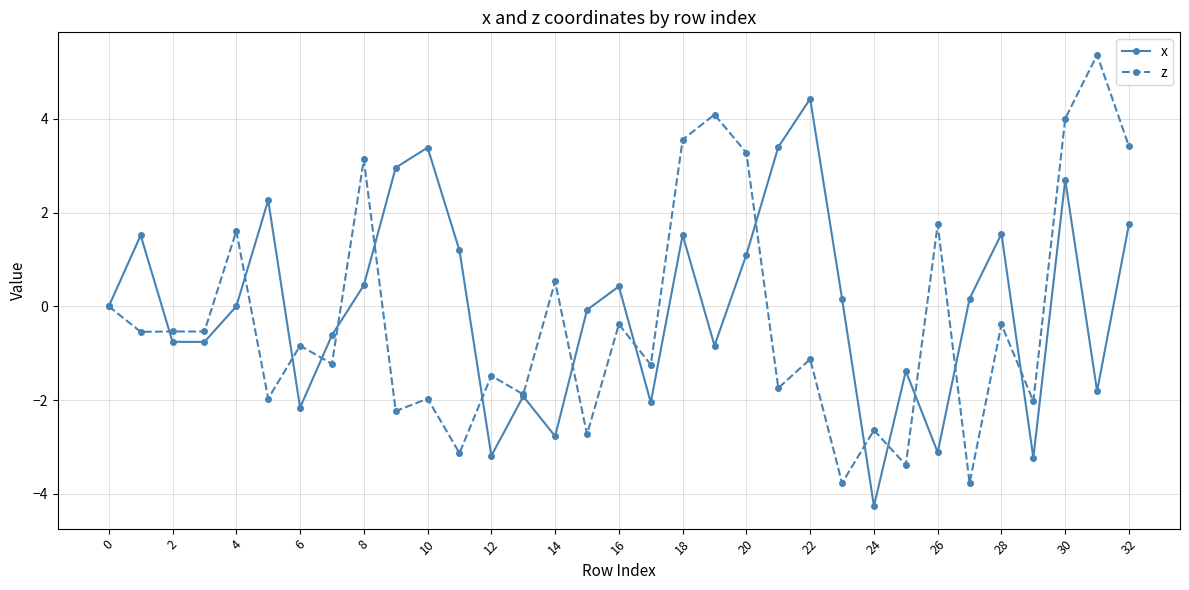

List the series in order of their peak value, highest first.

z, x